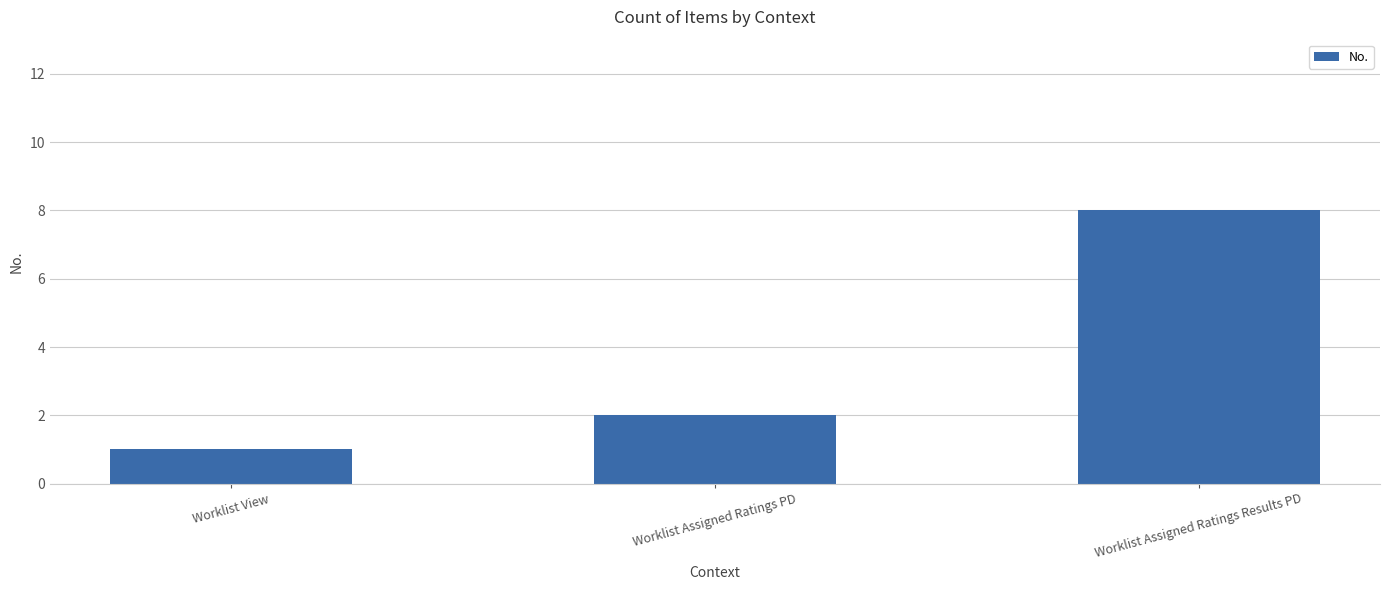

What is the greatest value displayed?

8